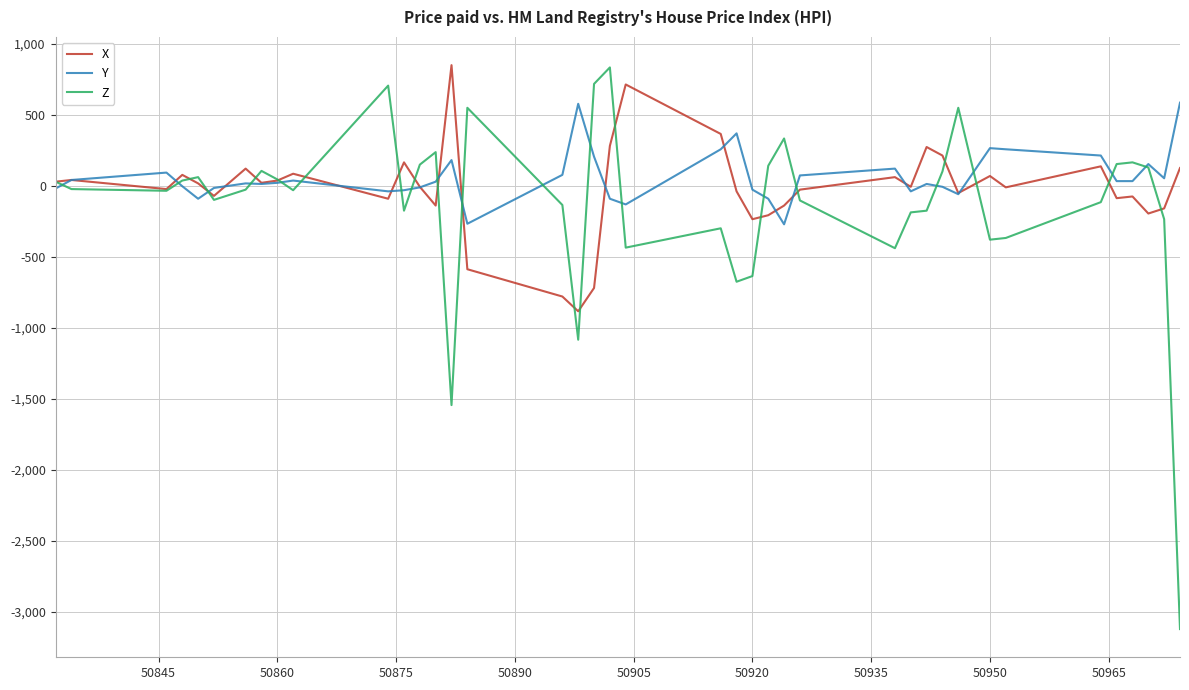

What is the difference between the second highest and second lowest values in the X series?

1492